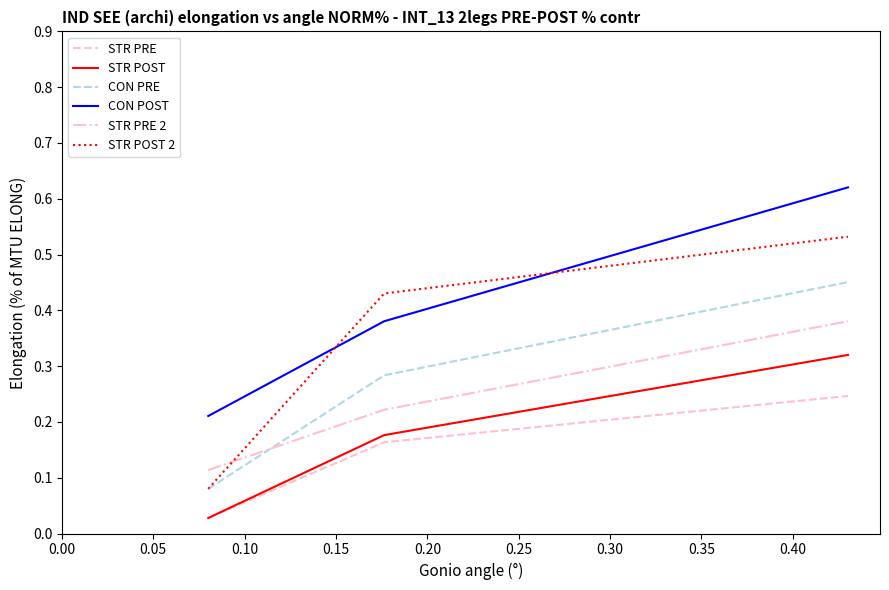

List the series in order of their peak value, lowest first.

STR PRE, STR POST, STR PRE 2, CON PRE, STR POST 2, CON POST